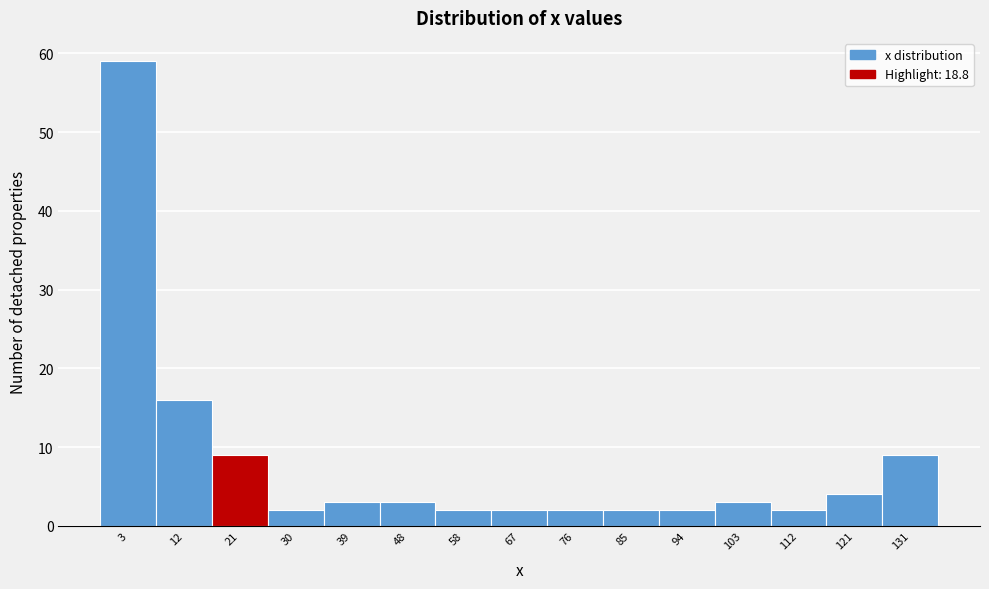

Over which range of the x-axis is the bar tallest?

-2 to 7